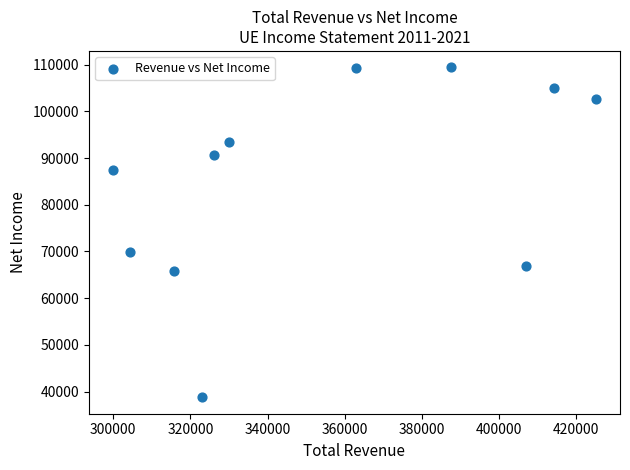

What is the range of Y values (max minus min)?

70600